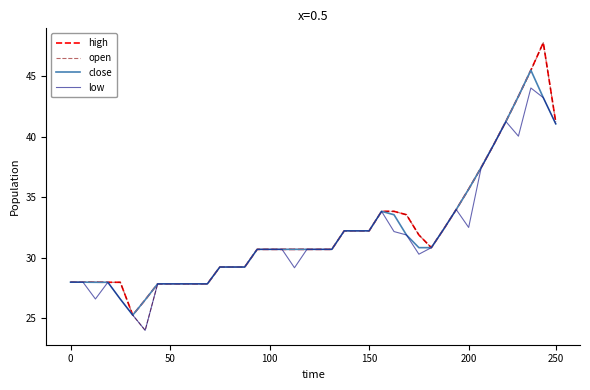

Which series has the largest range (max minus min)?

open